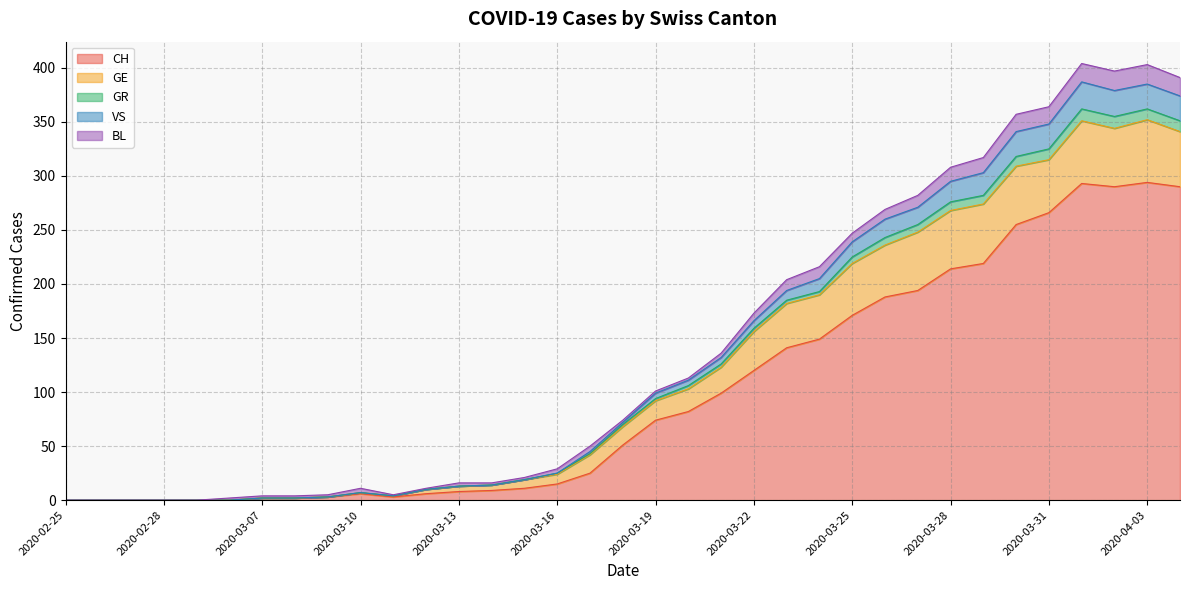

What is the highest value of the CH series?

294